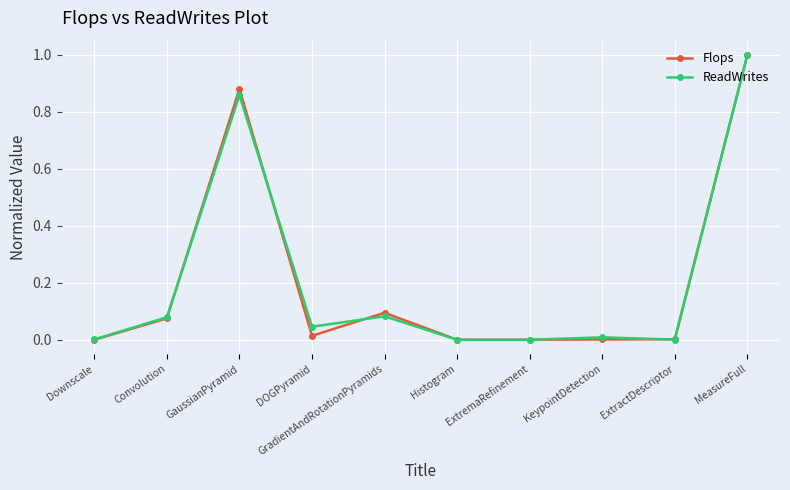

The ReadWrites series shows 1.0 at MeasureFull. True or false?

True